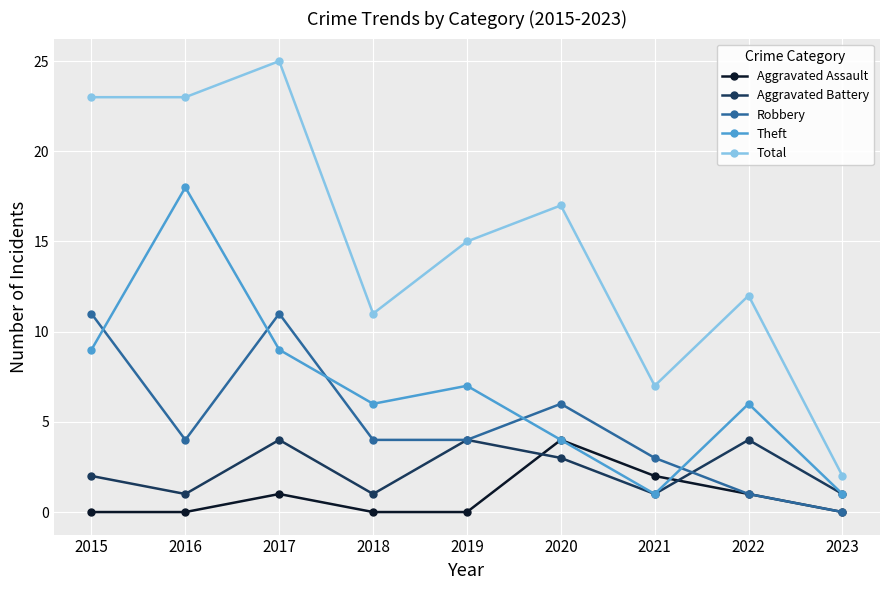

What is the sum of all Total values?

135